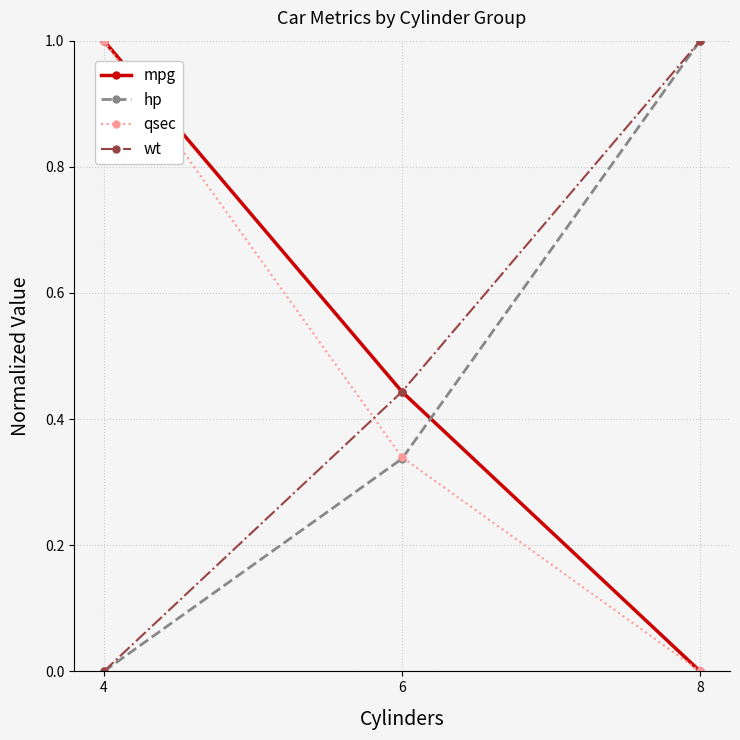

What is the difference between the maximum and minimum values in the hp series?

1.0